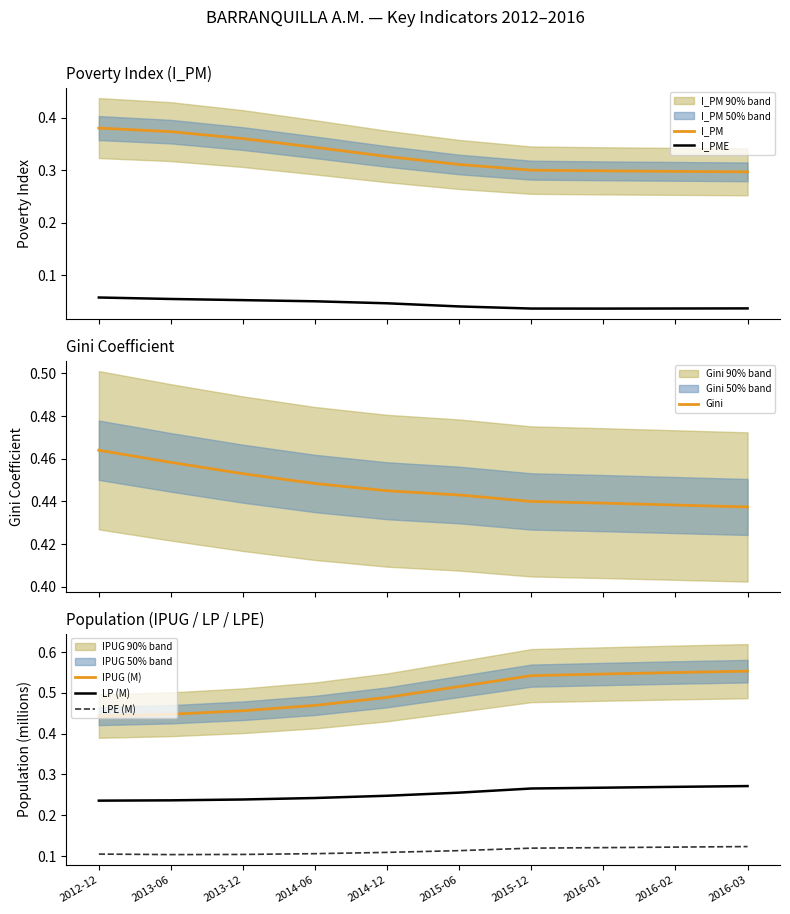

What is the average value of the LPE (M) series?

0.1